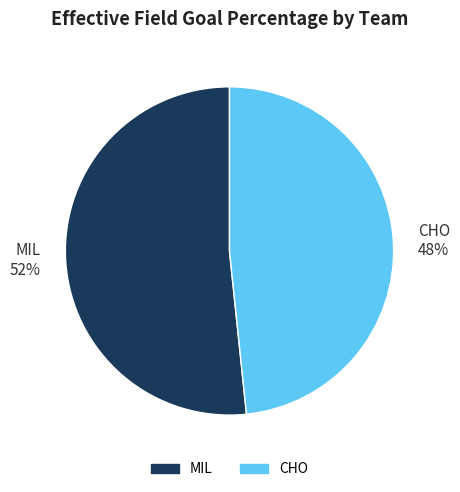

To the nearest percent, what is the average slice percentage?

50%